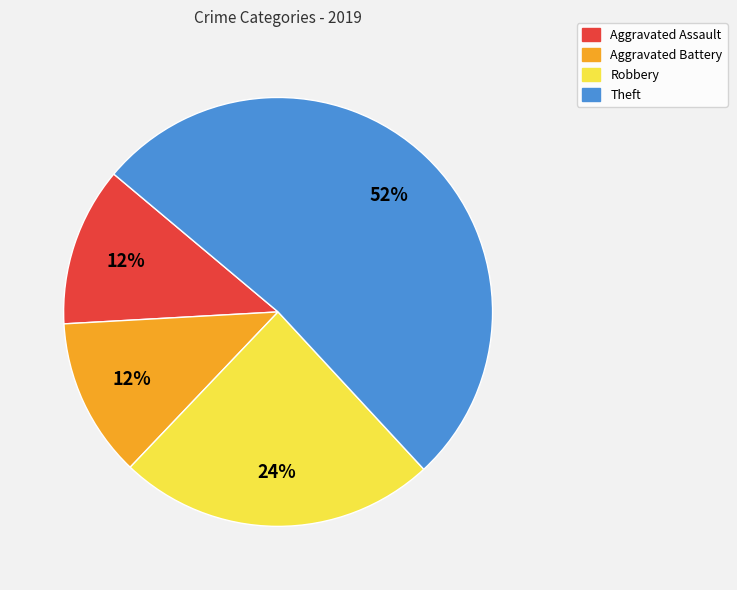

To the nearest percent, what is the average slice percentage?

25%